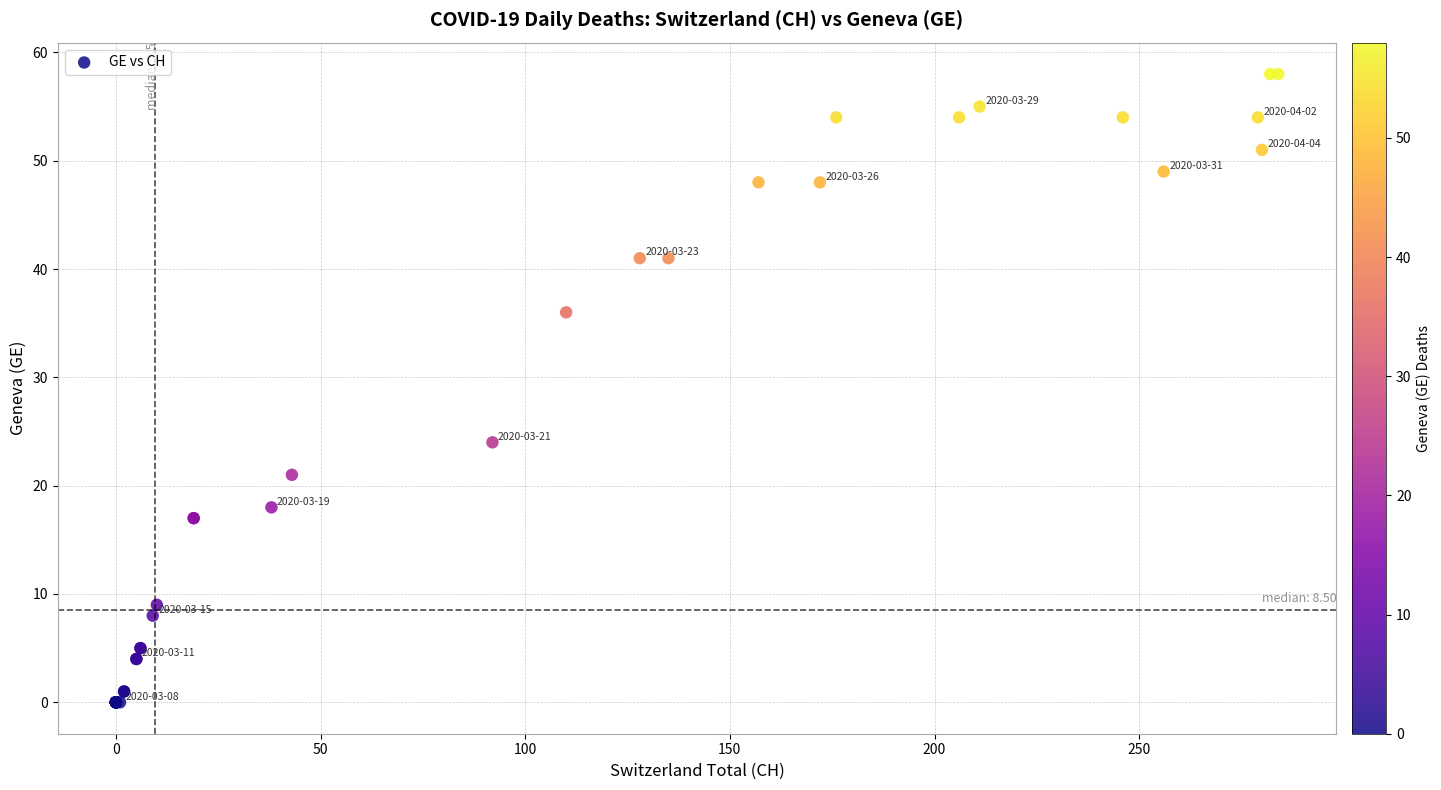

What Y value in the scatter plot is closest to 29?

24